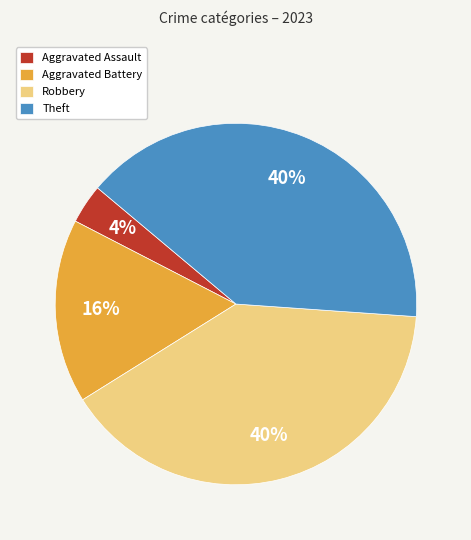

Does Aggravated Assault account for over 50% of the chart?

No